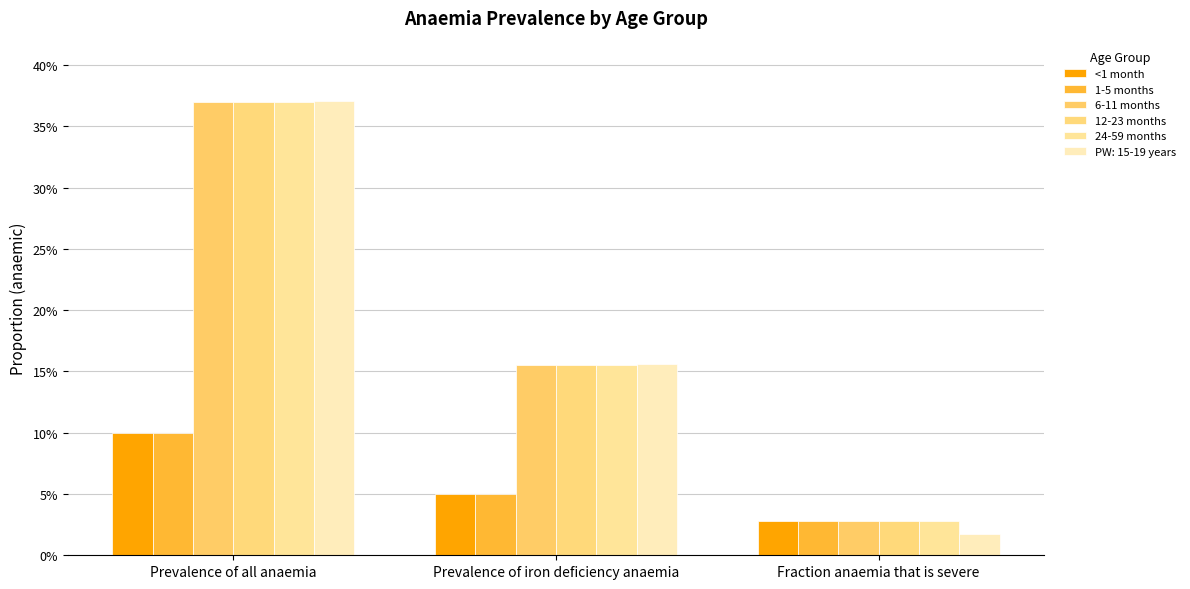

Which series has the largest total across all categories?

6-11 months